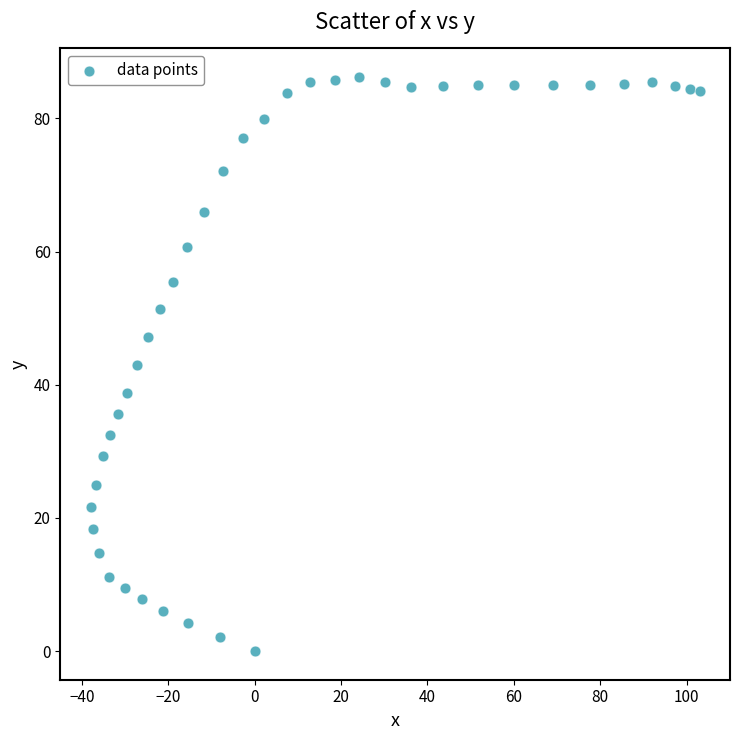

What is the range of Y values (max minus min)?

86.2